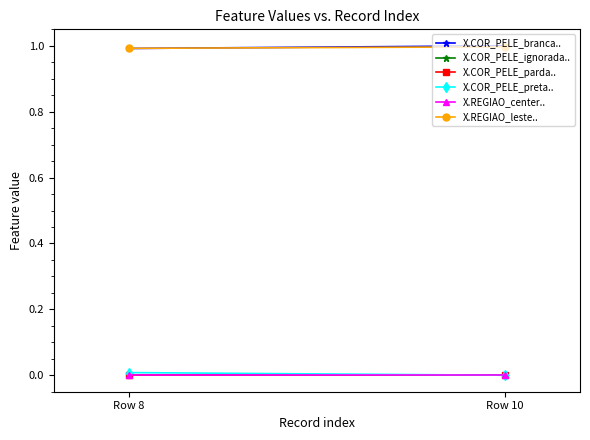

Between Row 8 and Row 10, which is larger?

Row 10